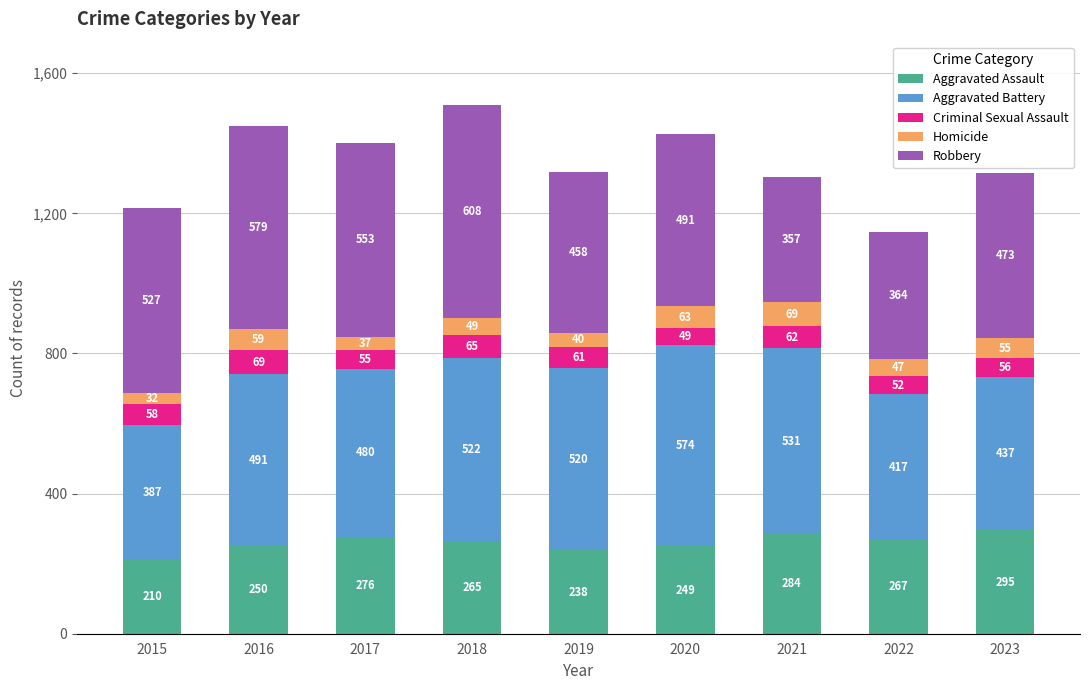

What is the minimum value for Aggravated Assault?

210